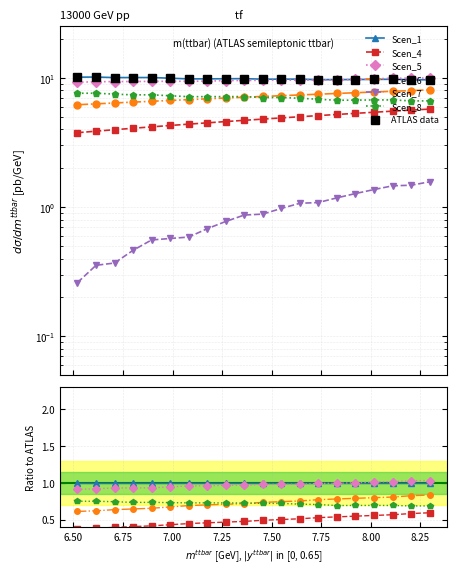

Which series has the largest range (max minus min)?

Scen_4